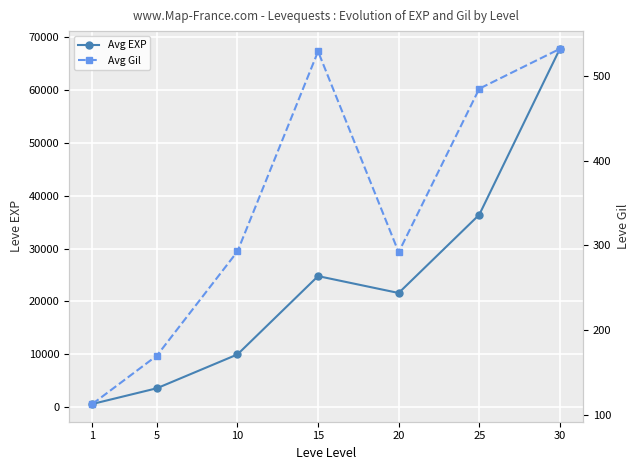

At which label does Avg EXP reach its minimum?

1